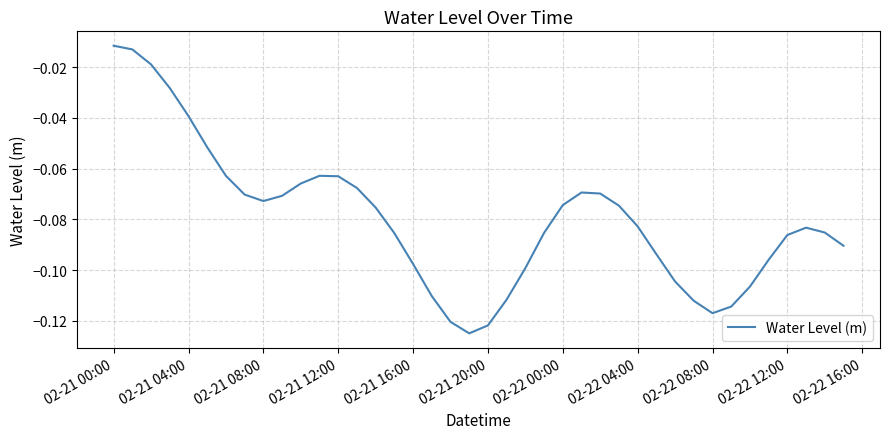

How many lines are shown in the chart?

1